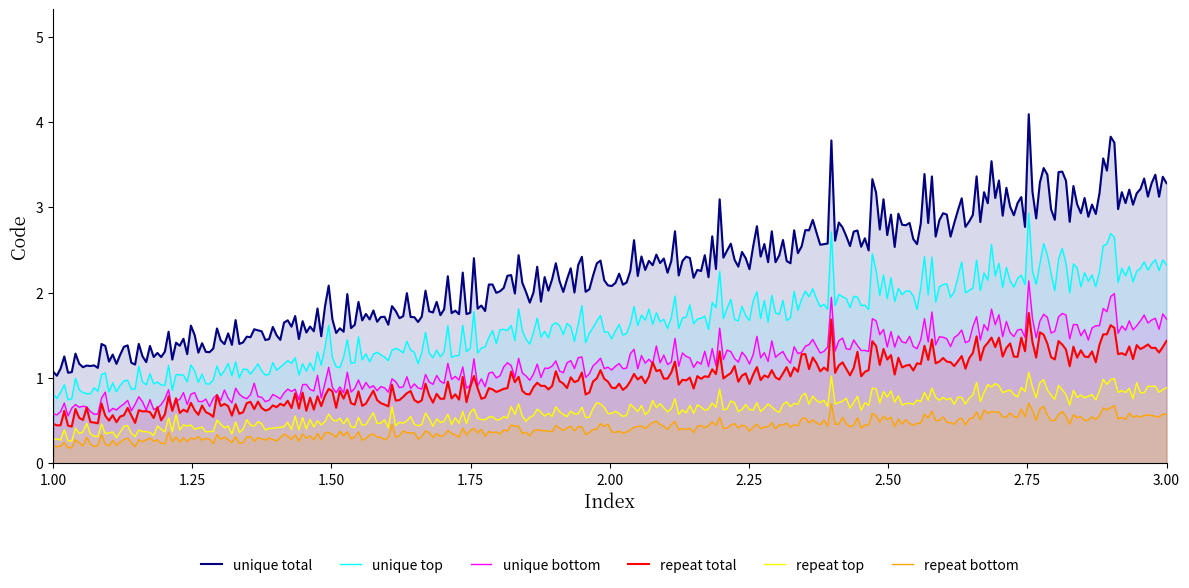

Which has a higher value, 1 or 1?

1